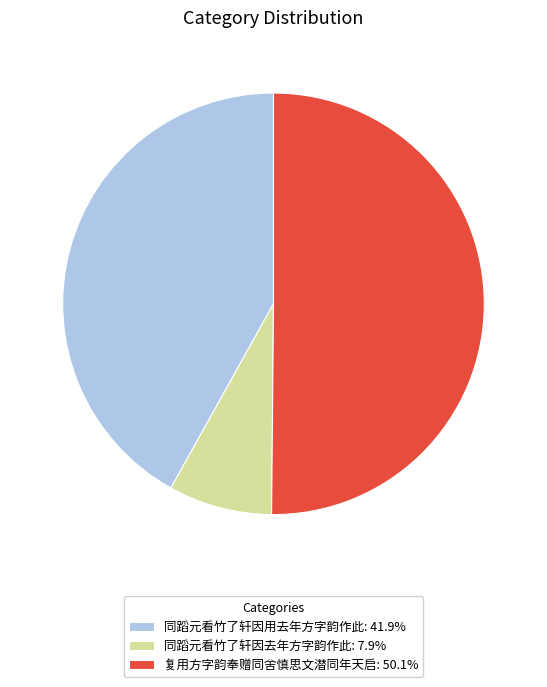

Is 同蹈元看竹了轩因用去年方字韵作此: 41.9% the majority of the pie?

No